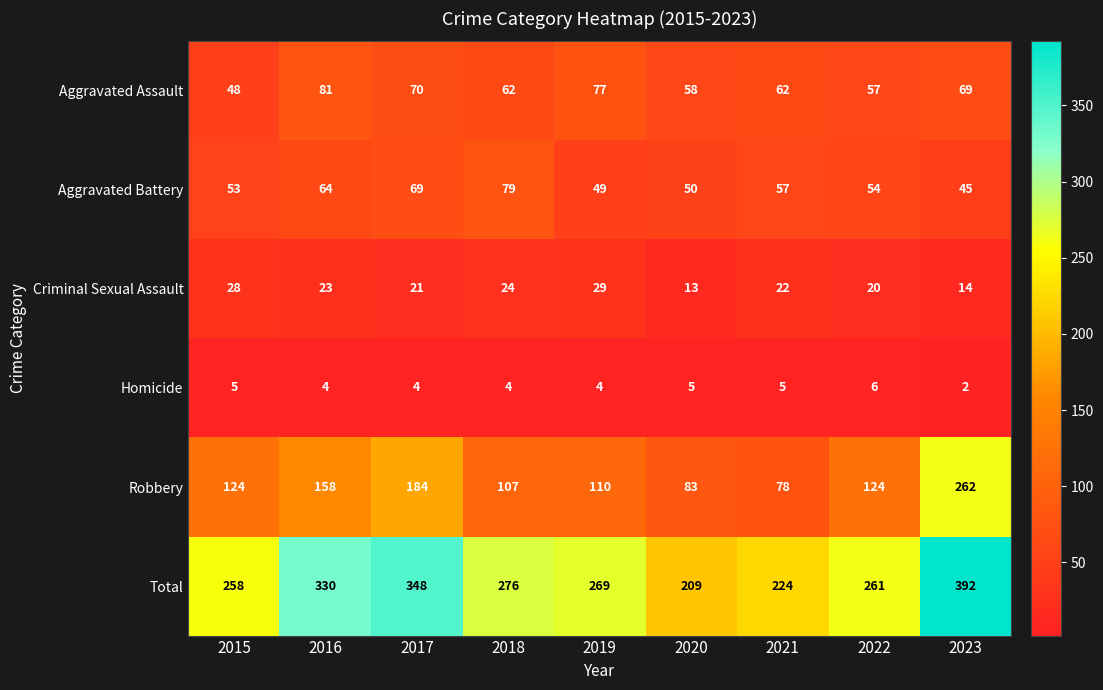

Which series changed the most between 2015 and 2022?

Aggravated Assault